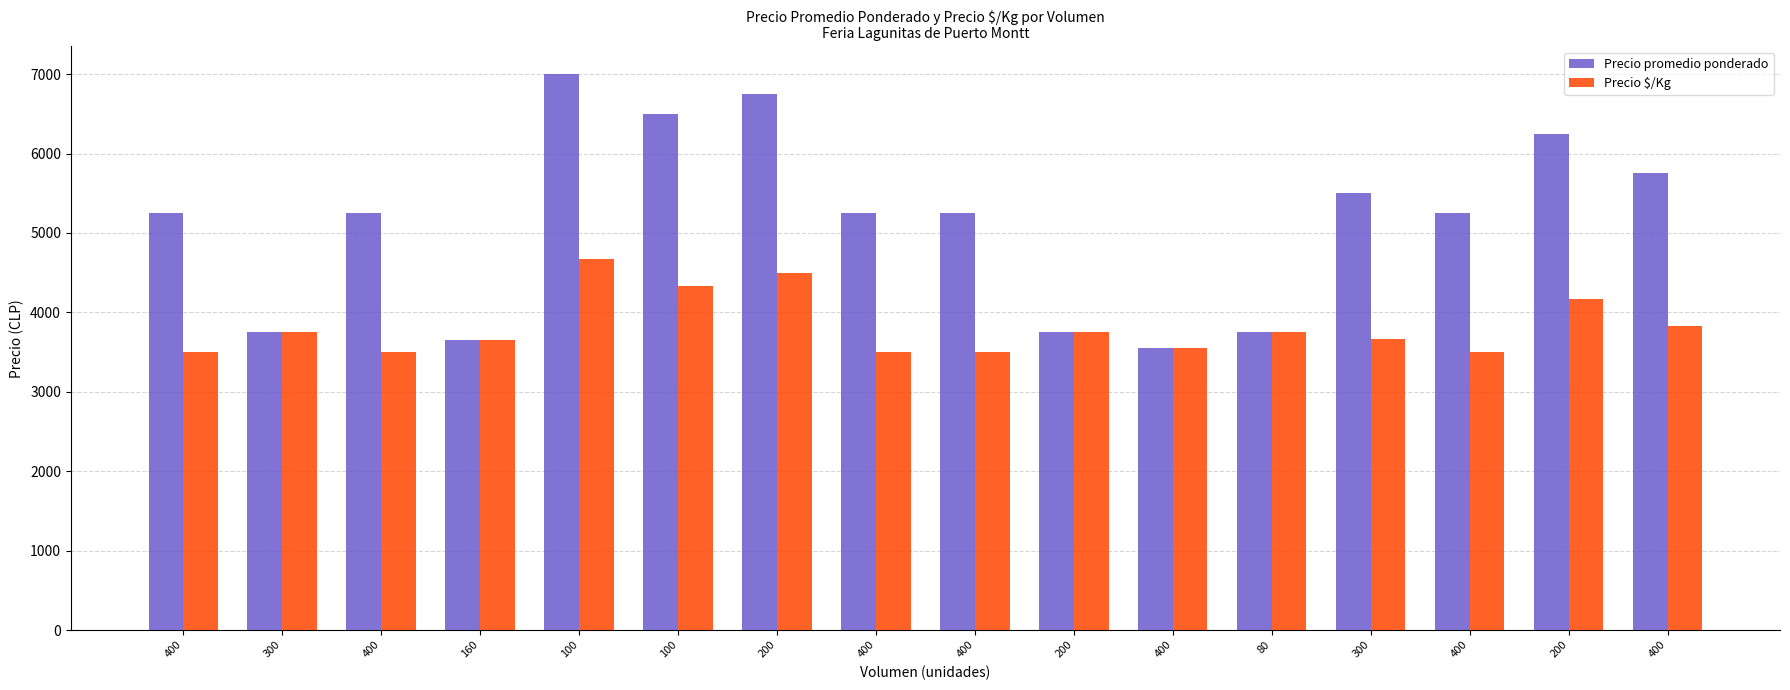

Which has a higher value, 100 or 200?

100